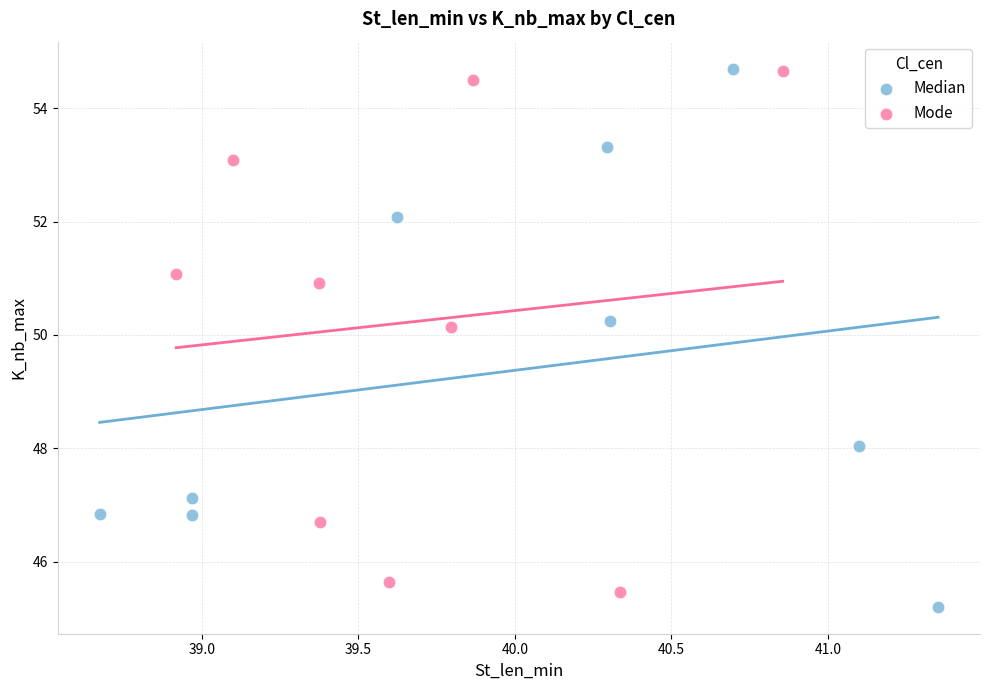

What are all the series names shown in the legend?

Median, Mode